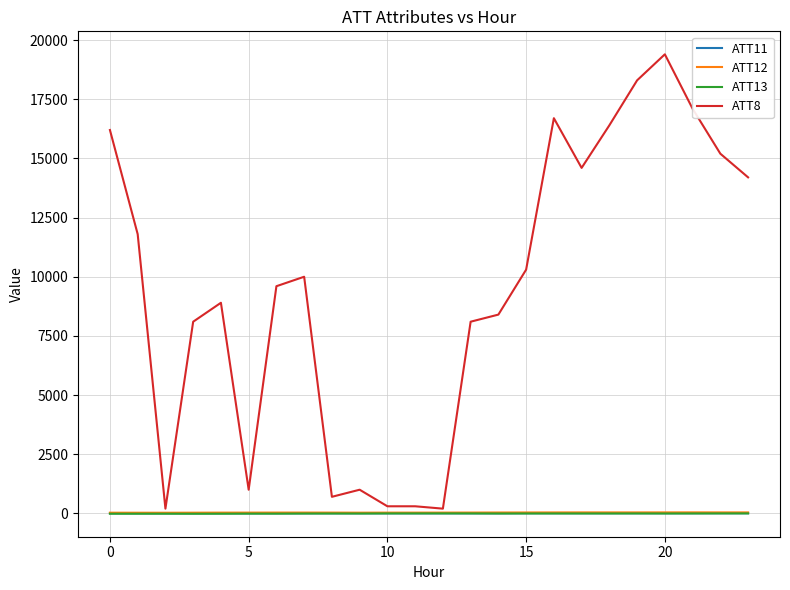

How many lines are shown in the chart?

4